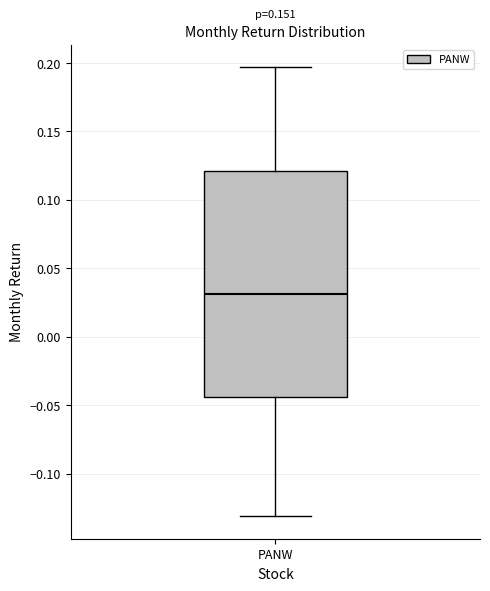

Read this box plot against the y-axis: the position of the median line, the range covered by the box, and the ends of both whiskers. The values are not printed on the chart, so give them approximately, as read against the axis.

median 0.030, box -0.045 to 0.120, whiskers -0.130 to 0.195